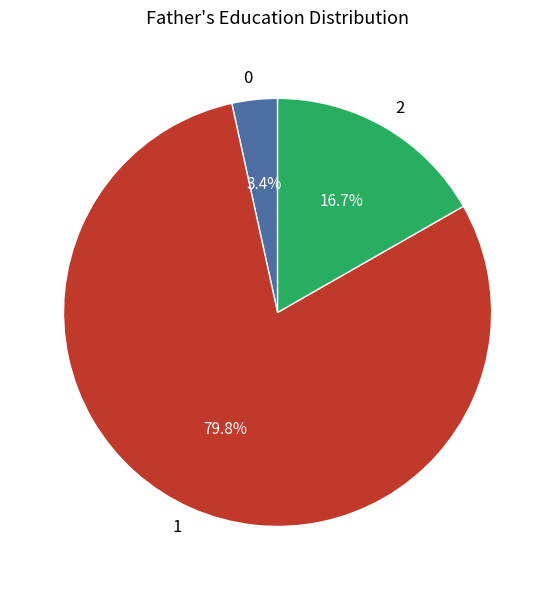

How many segments does this pie chart have?

3